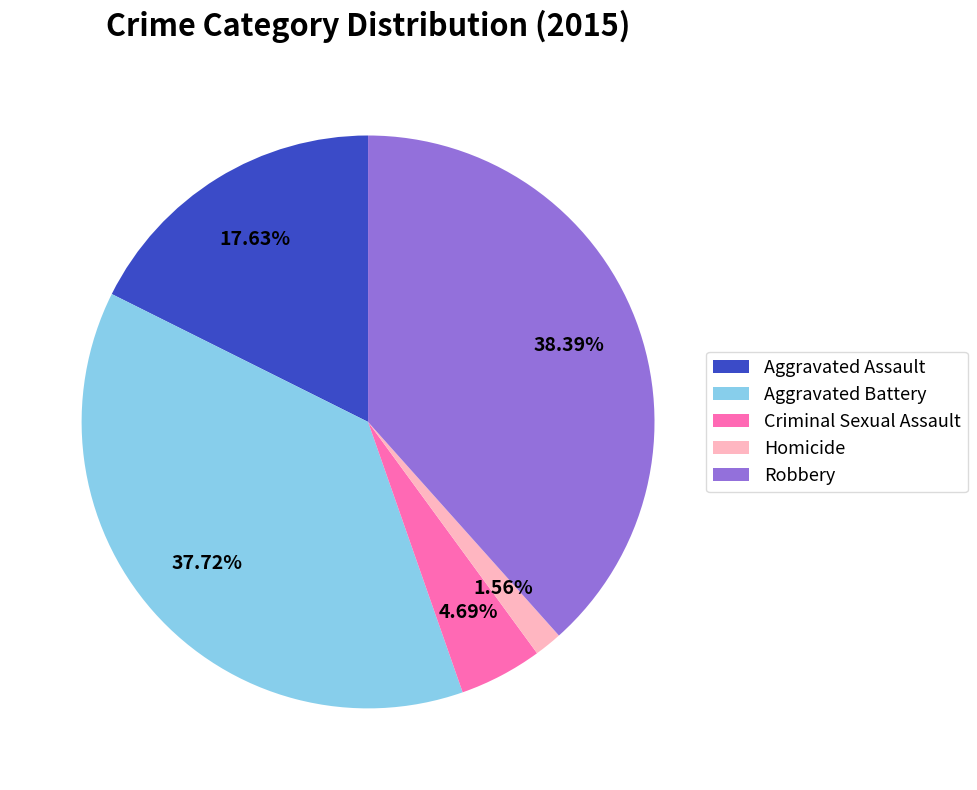

To the nearest percent, what portion does Aggravated Battery represent?

38%